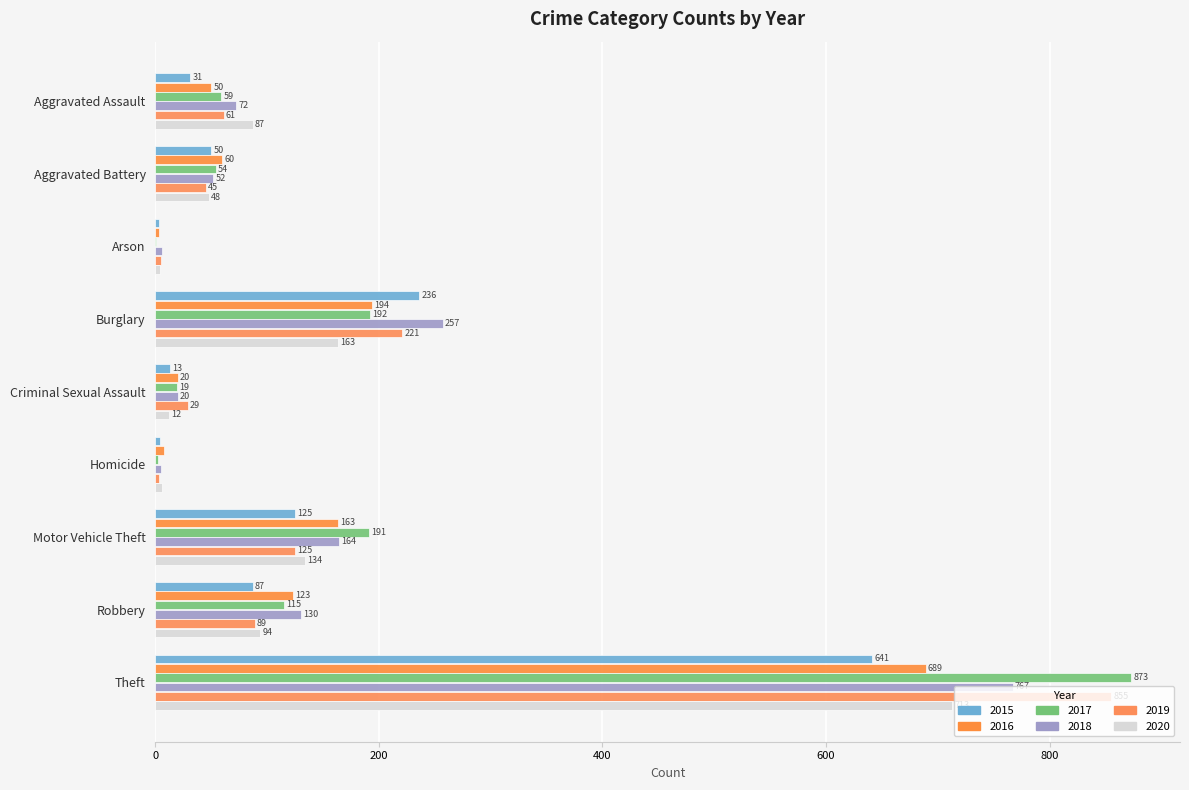

At Robbery, list the series in order from largest to smallest.

2018, 2016, 2017, 2020, 2019, 2015